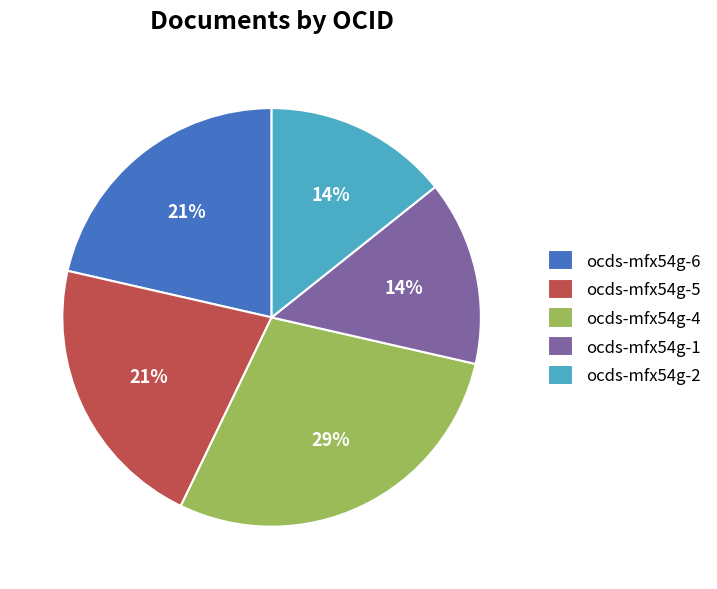

Do ocds-mfx54g-4 and ocds-mfx54g-2 together represent more than half of the pie?

No